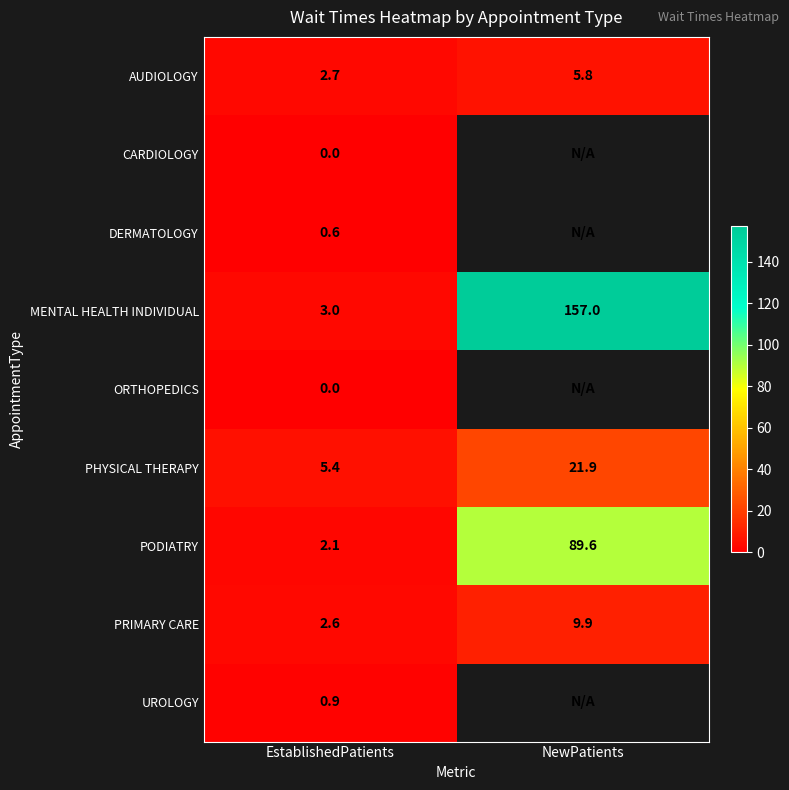

The value of UROLOGY at EstablishedPatients is 1.6. True or false?

False